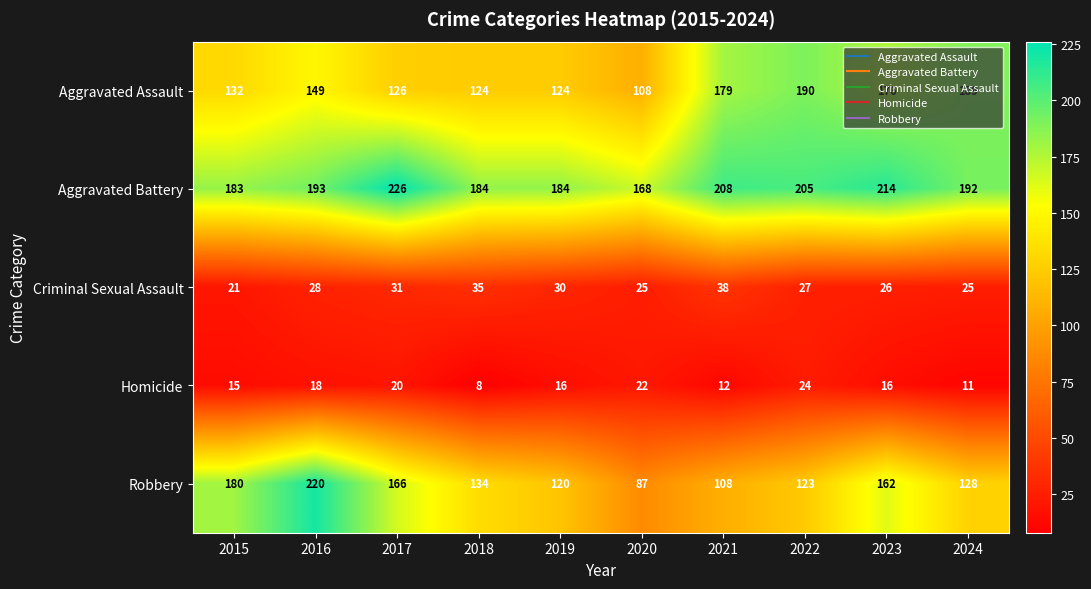

Where is Aggravated Assault nearest to the value 149?

2016